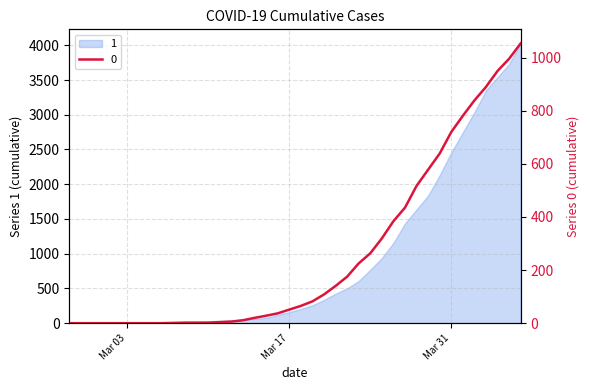

Which series has the largest total across all categories?

1